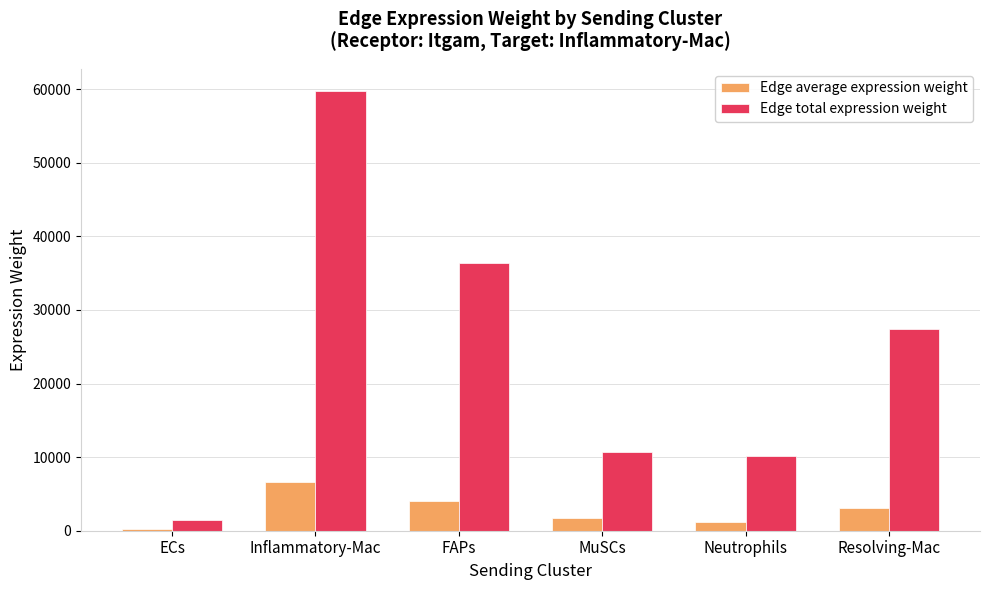

Where is Edge total expression weight nearest to the value 30622?

Resolving-Mac